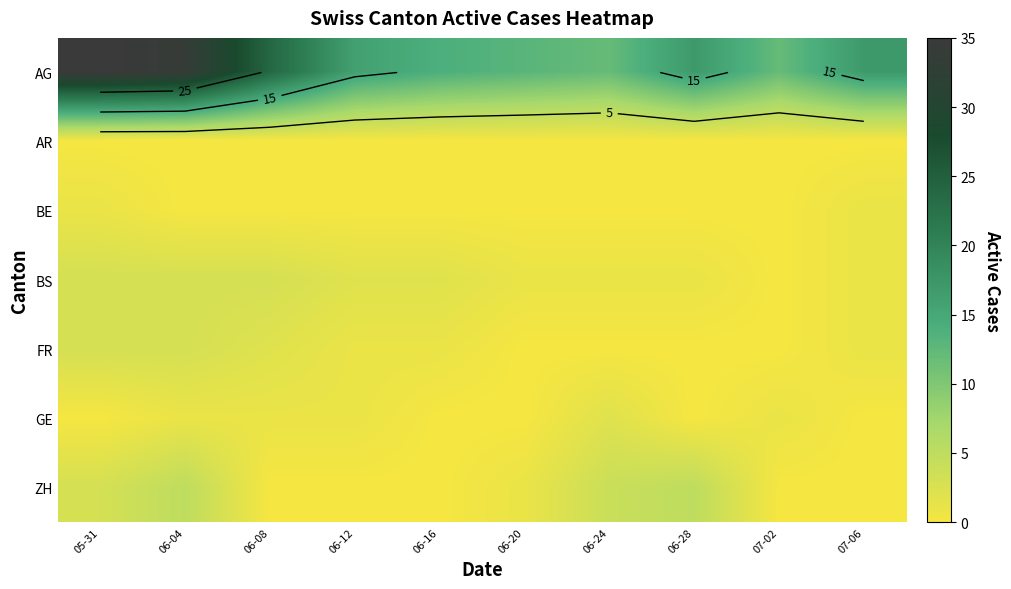

The value of GE at 06-24 is 3. True or false?

False